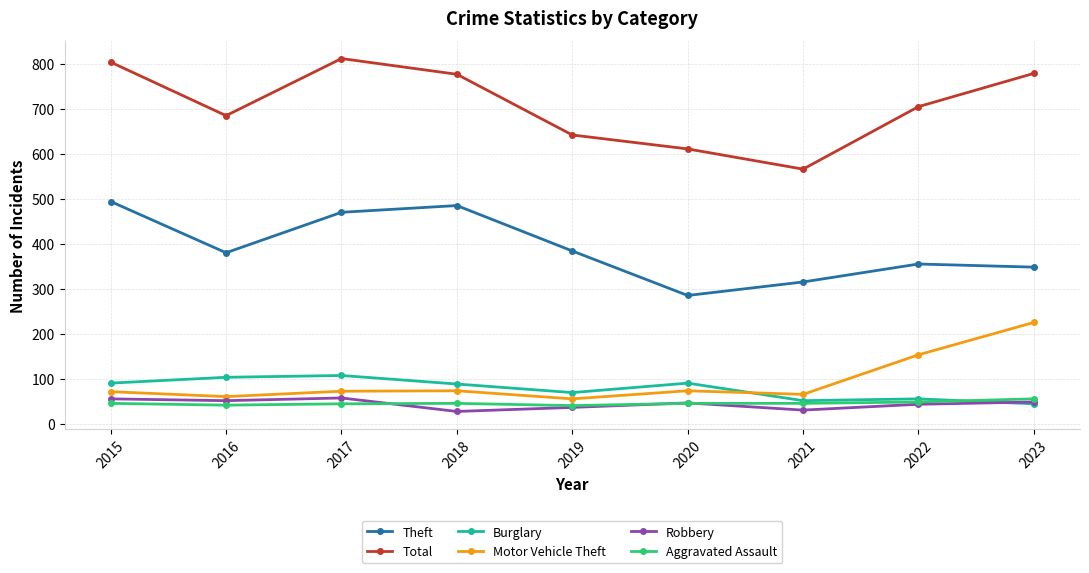

The Aggravated Assault series shows 45 at 2021. True or false?

True